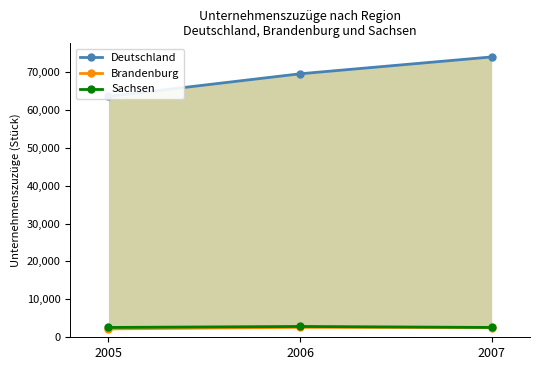

Which series has the largest total across all categories?

Deutschland